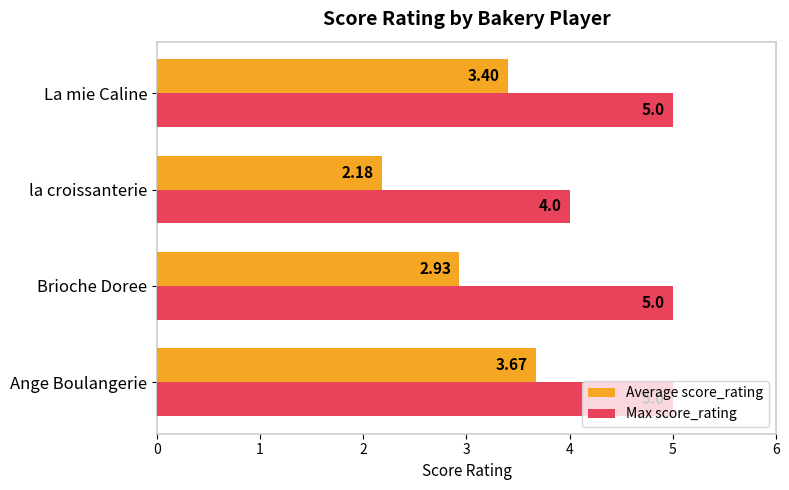

What is the sum of all Max score_rating values?

19.0